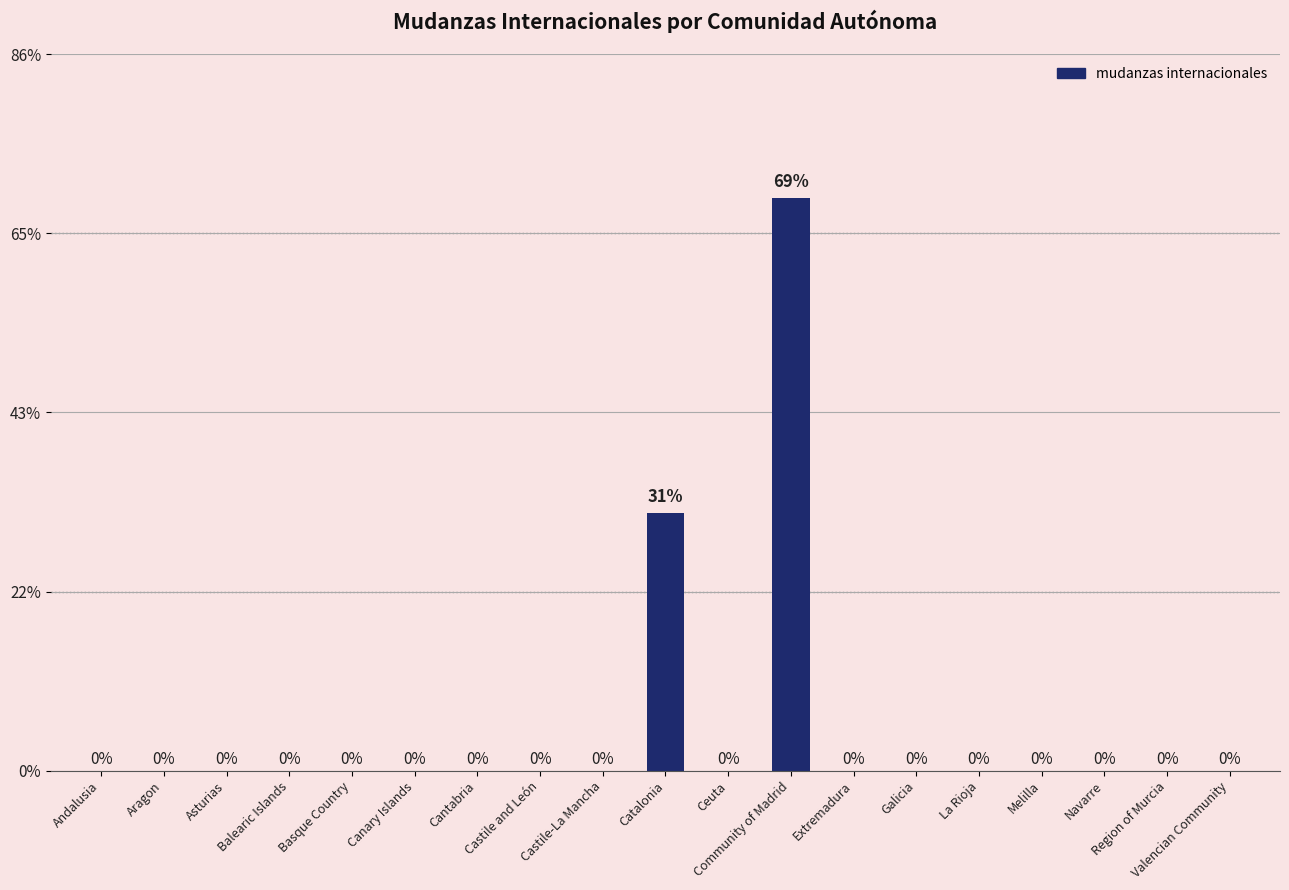

Which label corresponds to the largest value in the chart?

Community of Madrid